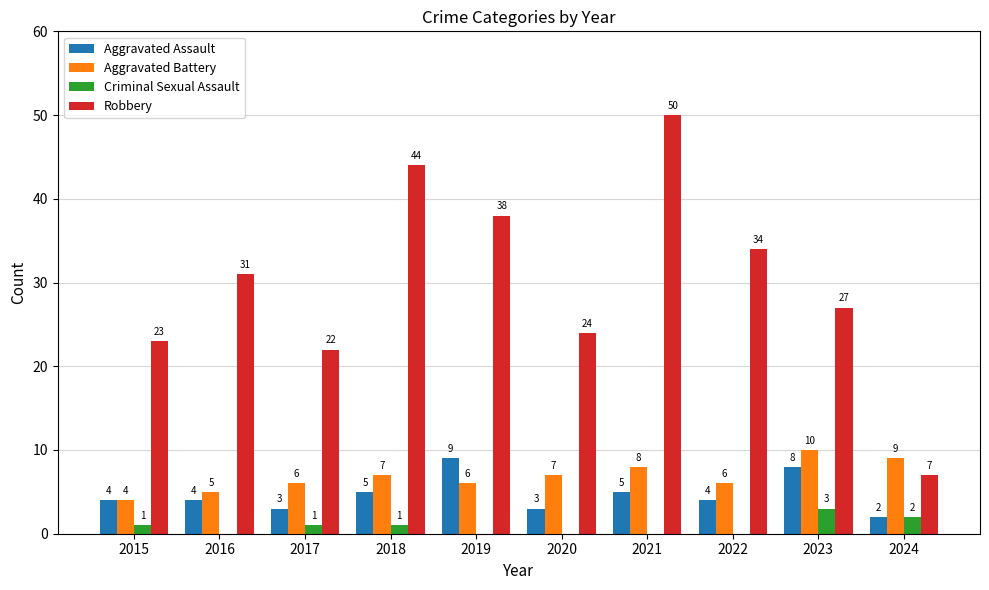

At which category is the sum across all series the highest?

2021